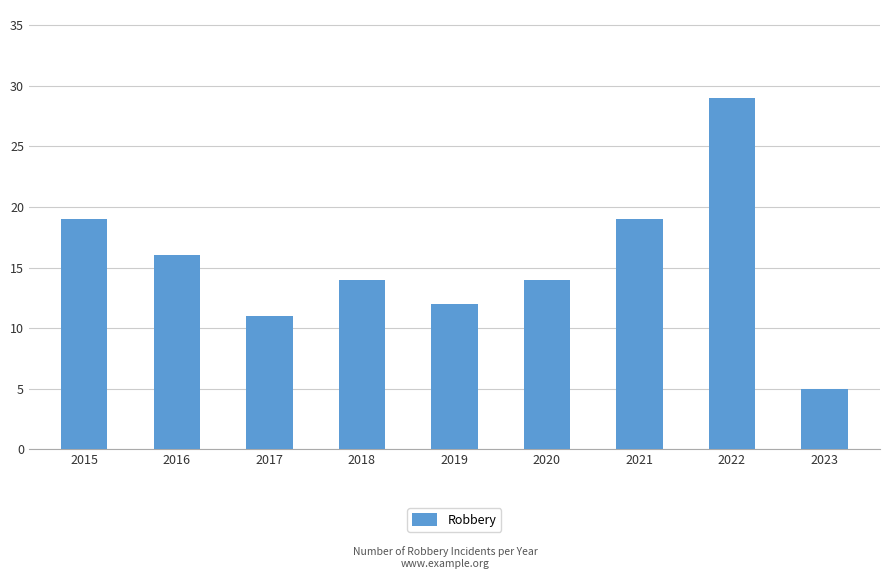

What is the minimum value shown in the chart?

5